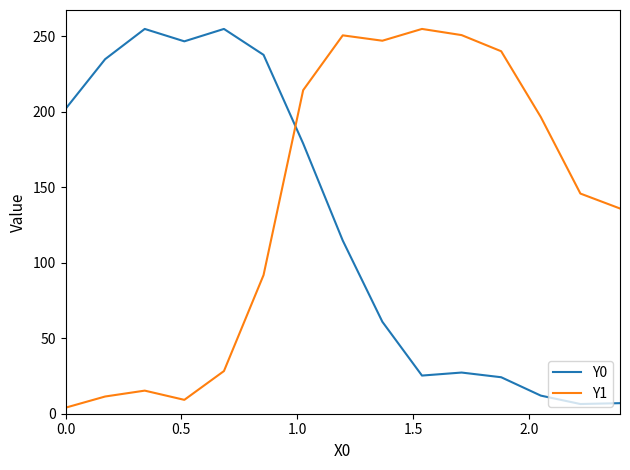

What is the smallest value displayed?

4.0